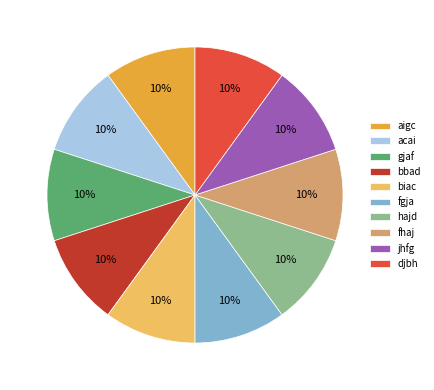

To the nearest percent, what is the average slice percentage?

10%